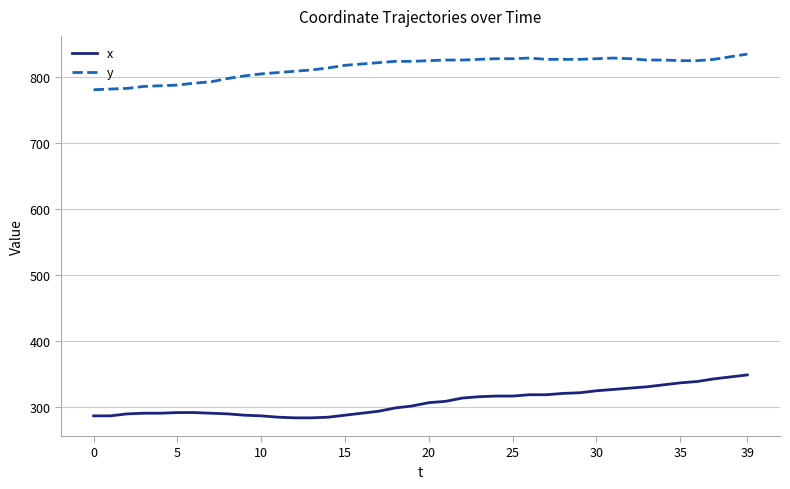

Rank the series by their average value, from lowest to highest.

x, y